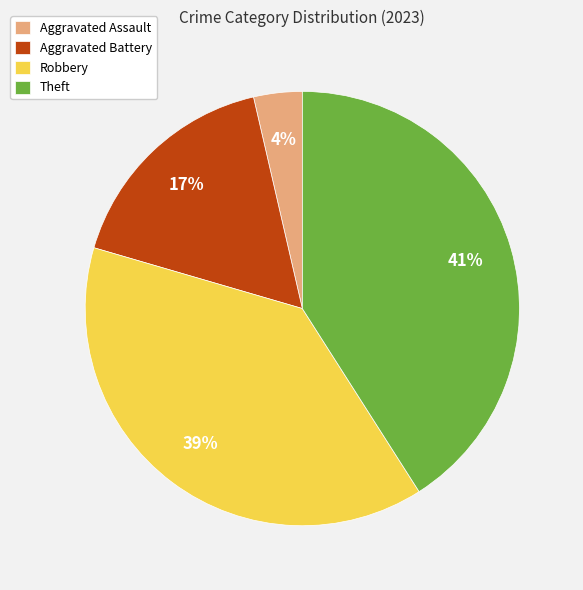

Is it true that Theft is 41% of the pie?

True